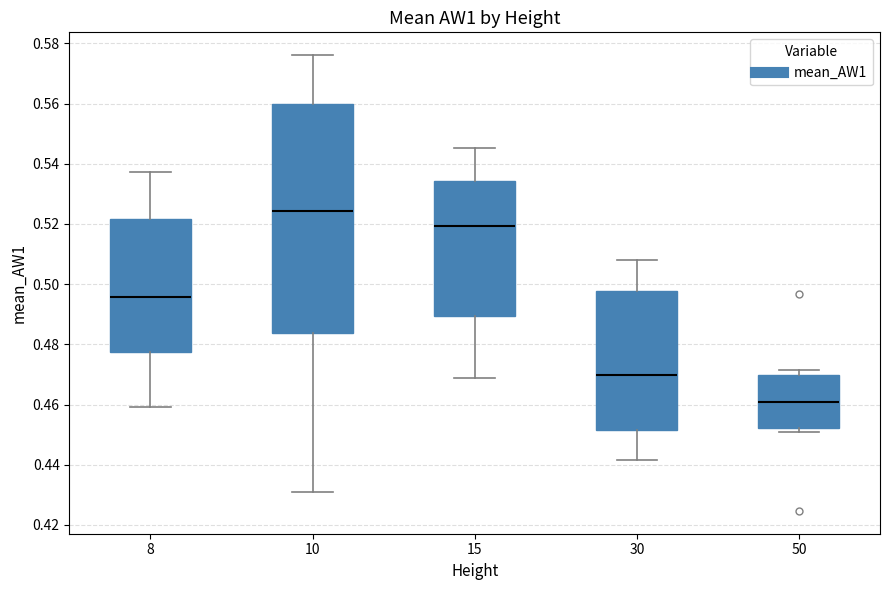

Which box's median line is the highest?

10